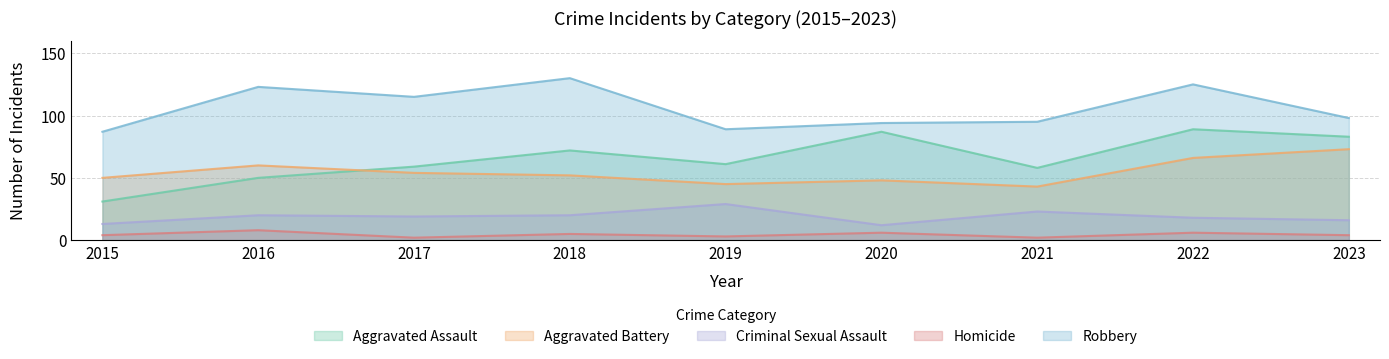

What is the value of the Homicide point at the 3rd from the left?

2